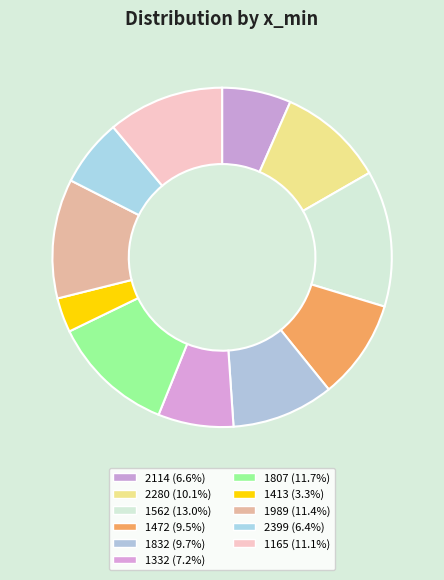

Which slice is the smallest?

1413